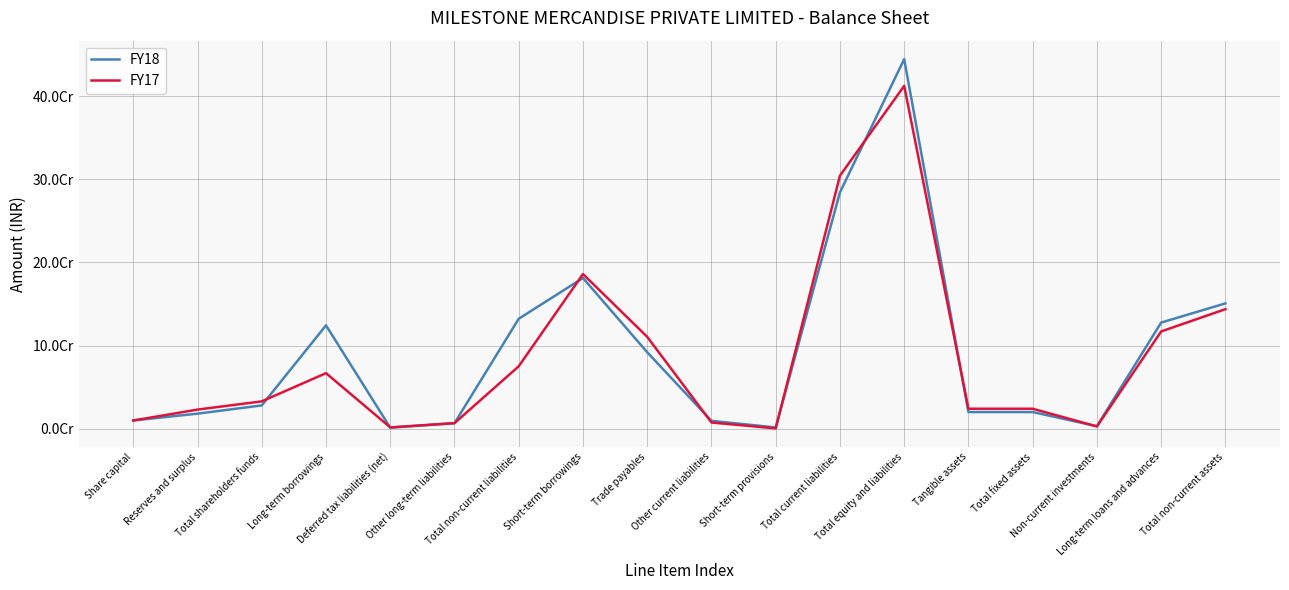

True or false: FY17 has more than 2 points higher than both neighbors.

True